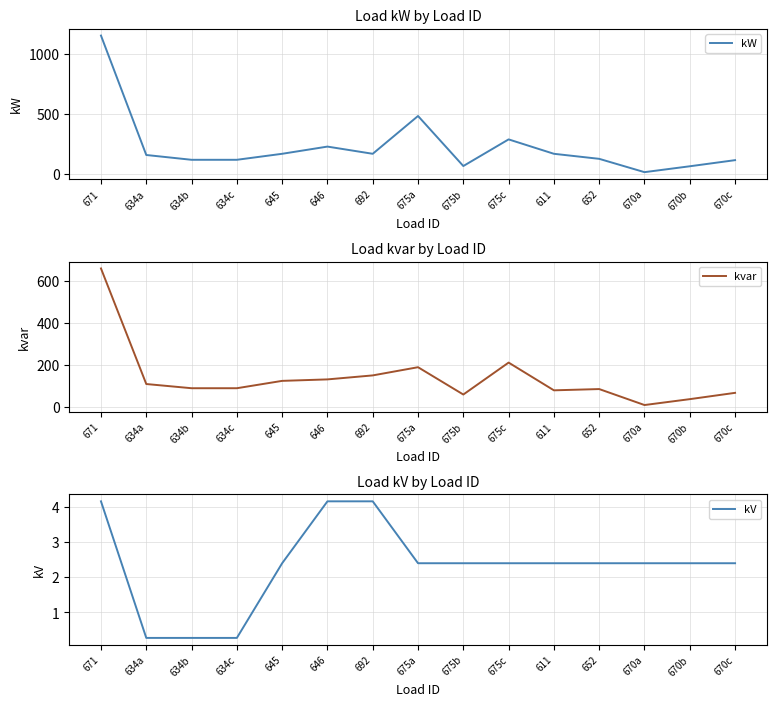

Reading right to left, transcribe all the data shown in this chart.

kW: 117.0	66.0	17.0	128.0	170.0	290.0	68.0	485.0	170.0	230.0	170.0	120.0	120.0	160.0	1155.0
kvar: 68.0	38.0	10.0	86.0	80.0	212.0	60.0	190.0	151.0	132.0	125.0	90.0	90.0	110.0	660.0
kV: 2.4	2.4	2.4	2.4	2.4	2.4	2.4	2.4	4.2	4.2	2.4	0.3	0.3	0.3	4.2